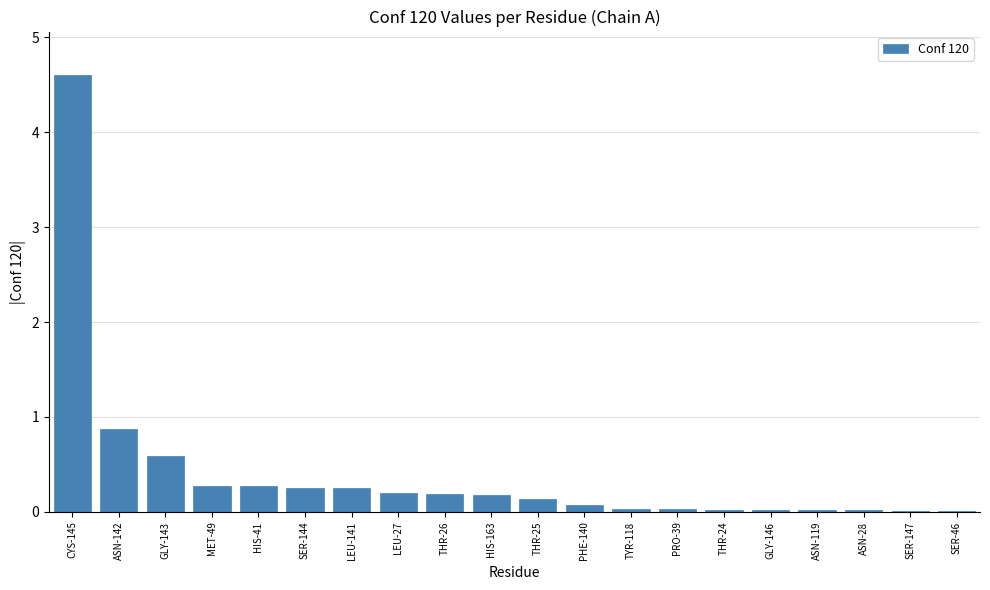

What is the maximum value shown in the chart?

4.6